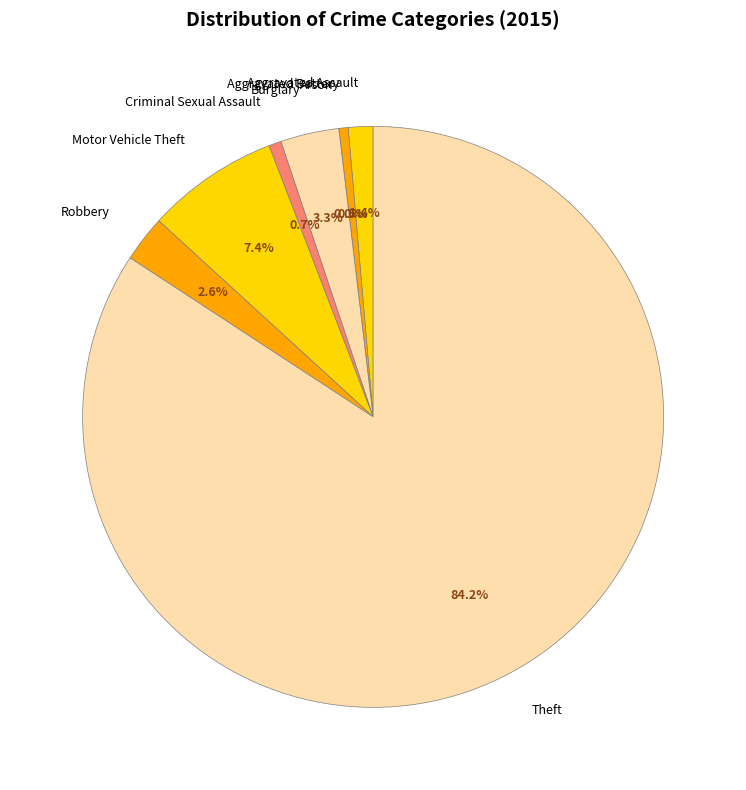

What is the smallest slice in the pie chart?

Arson